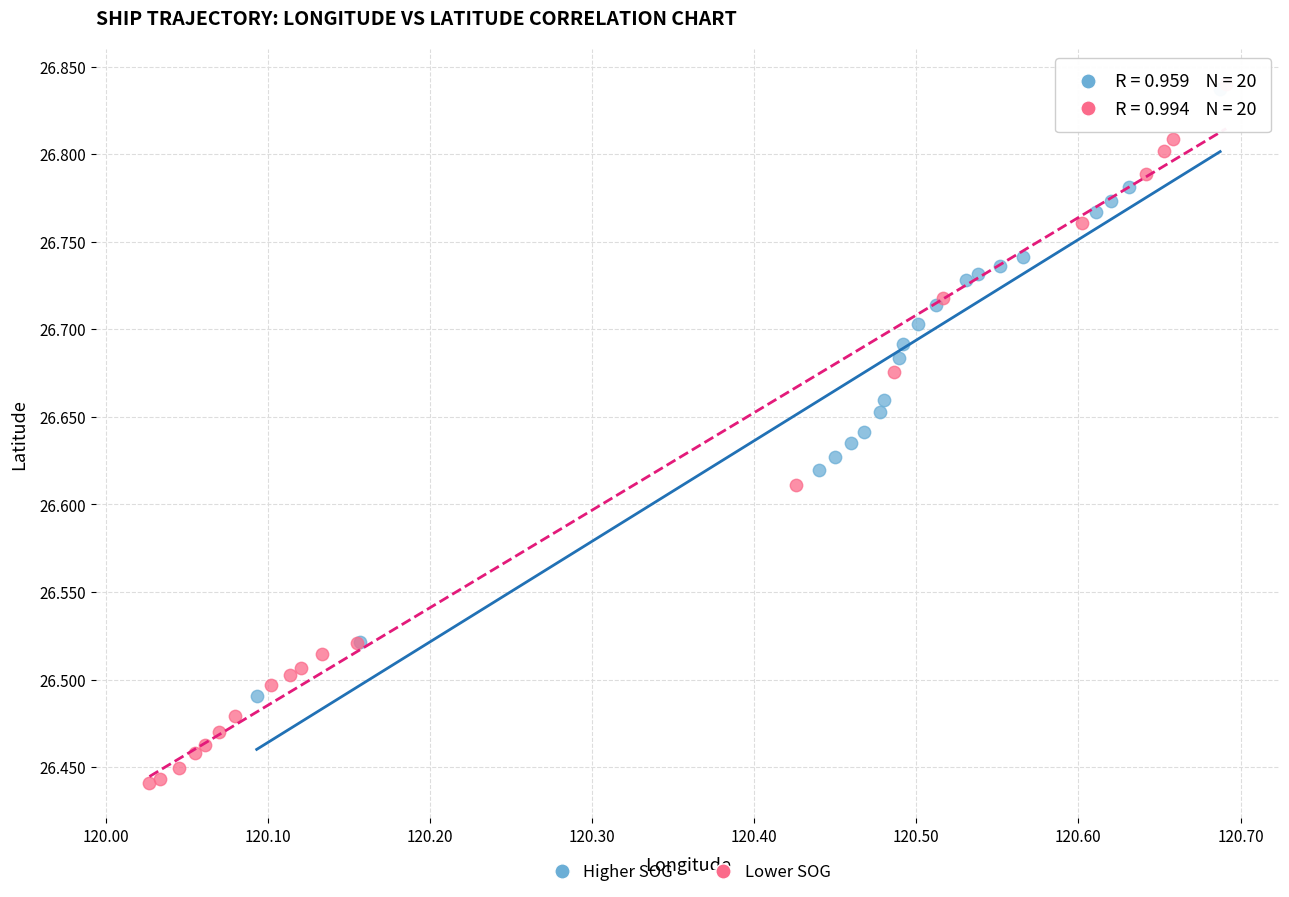

Which series contains the lowest Y value?

Lower SOG